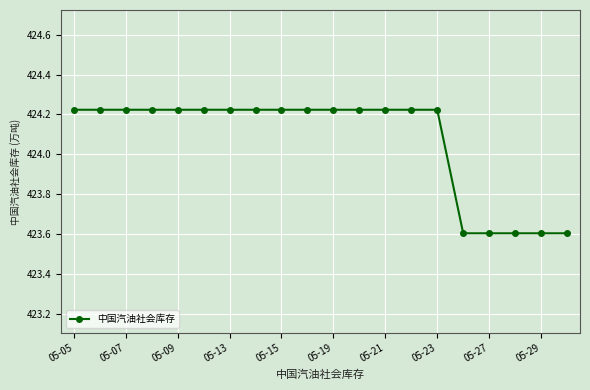

What is the smallest value displayed?

423.6